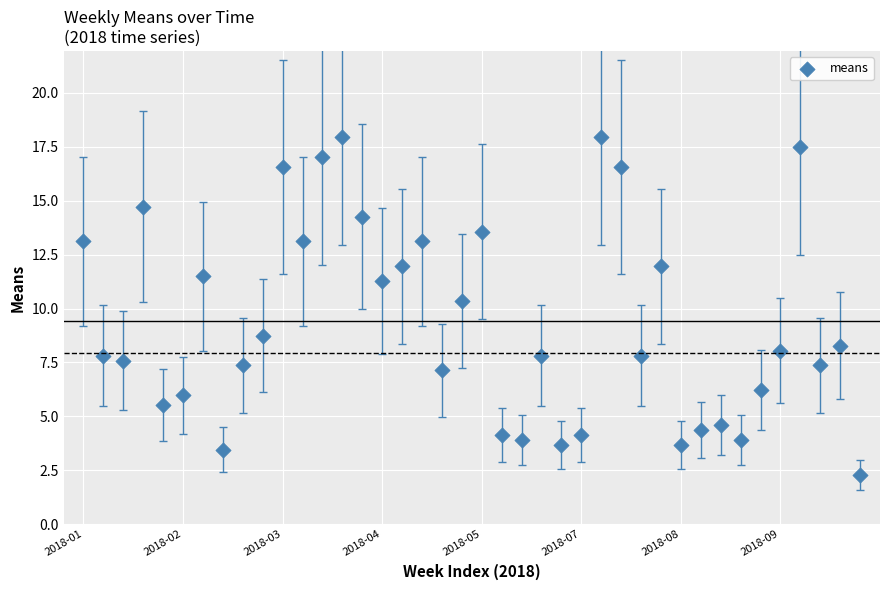

What is the range of Y values (max minus min)?

15.6